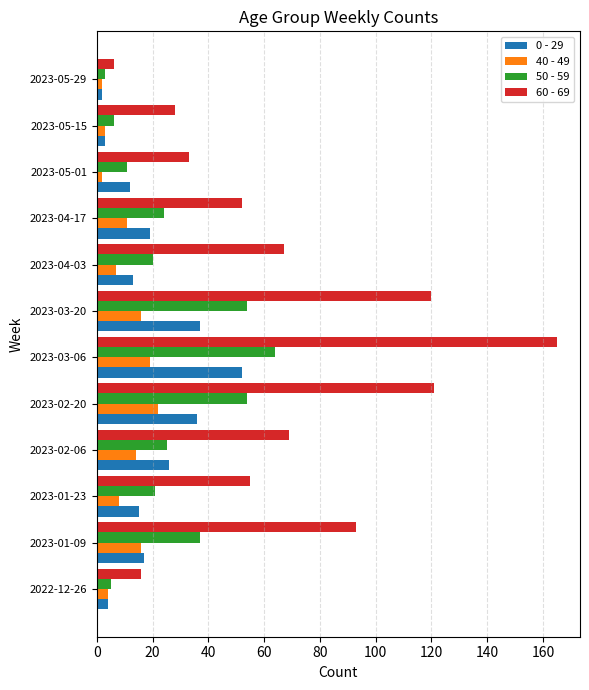

Which series has the largest range (max minus min)?

60 - 69